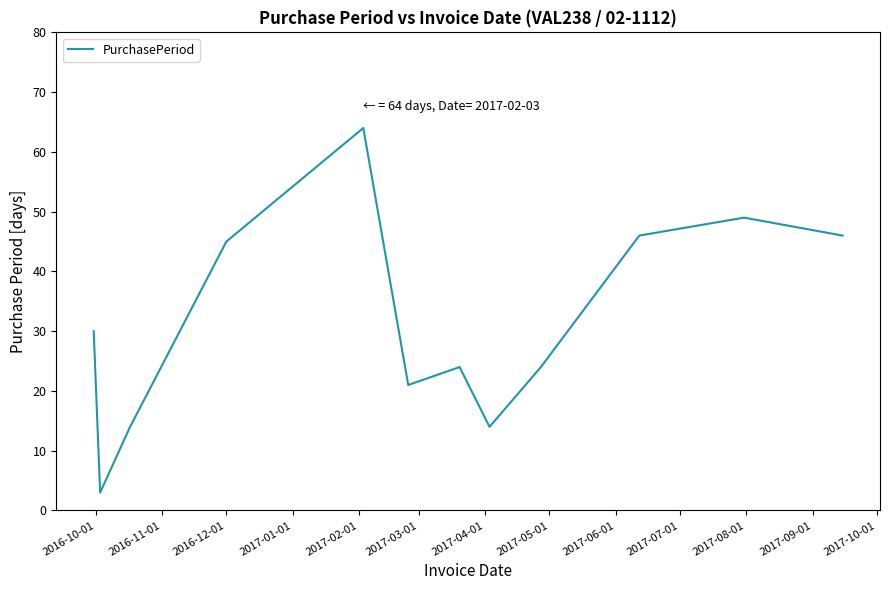

What is the greatest value displayed?

64